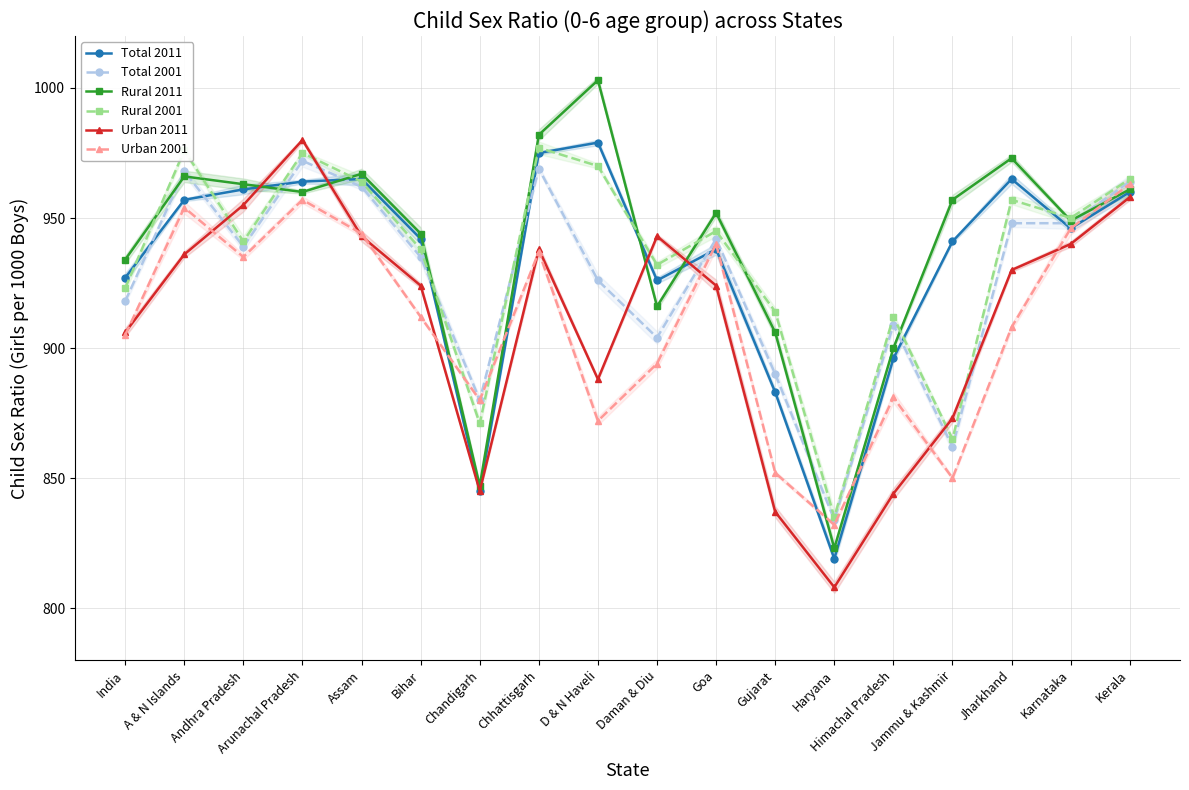

What are all the series names shown in the legend?

Total 2011, Total 2001, Rural 2011, Rural 2001, Urban 2011, Urban 2001